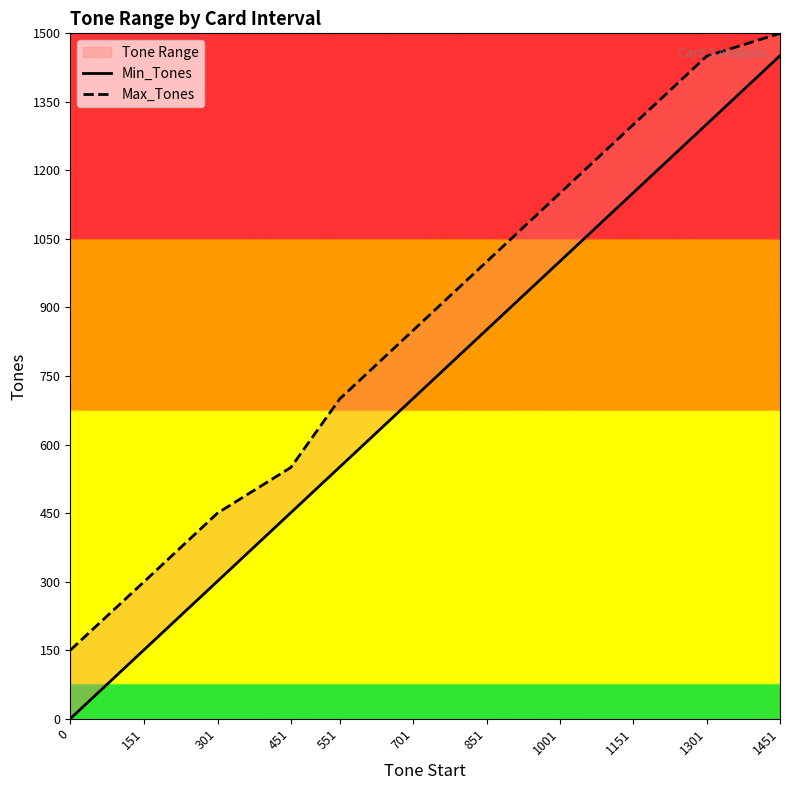

Between 1151 and 1451, which is larger?

1451